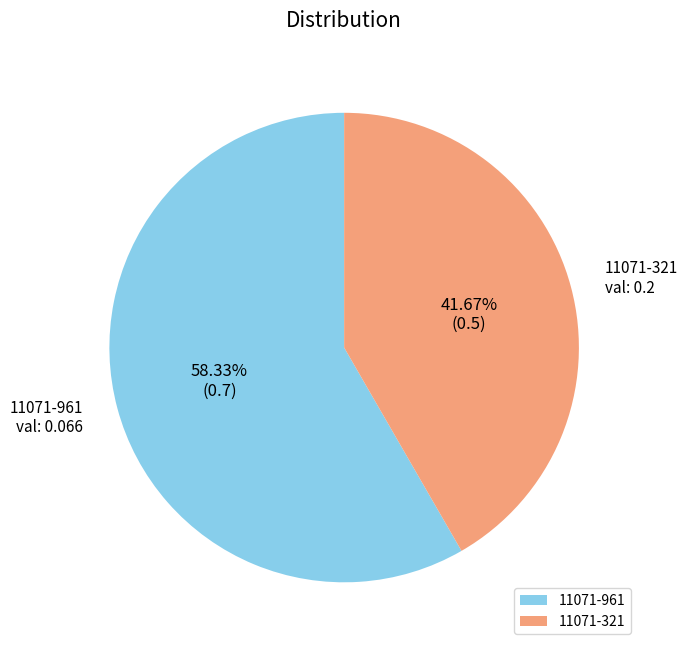

To the nearest percent, what portion does 11071-961 represent?

58%